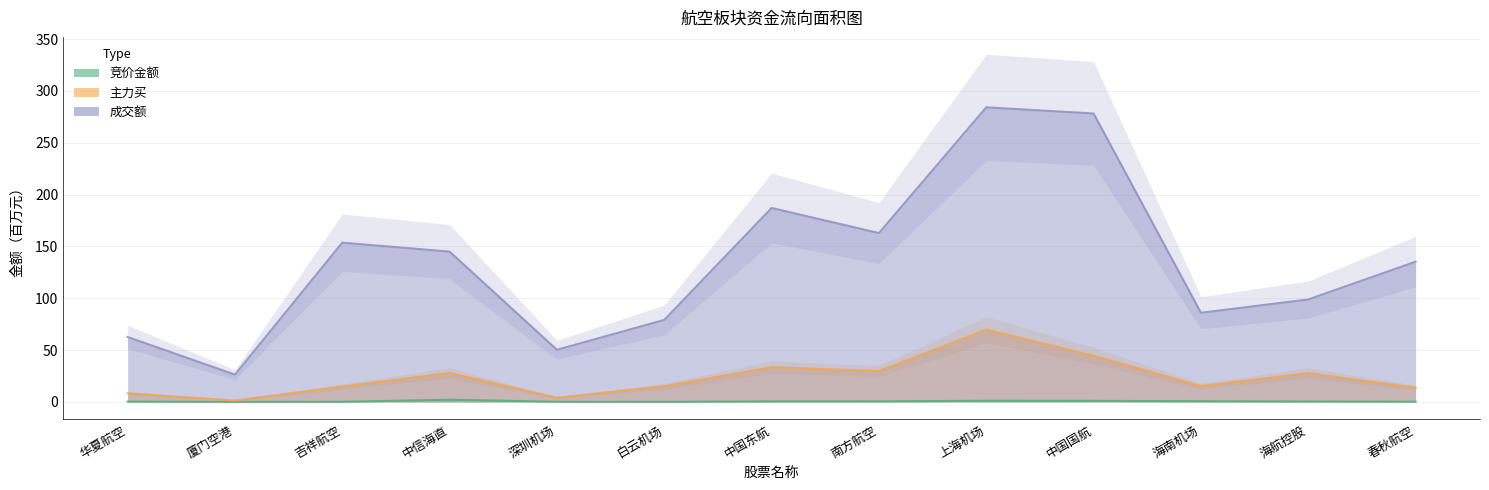

What is the value of the 竞价金额 point at the 8th from the left?

0.6